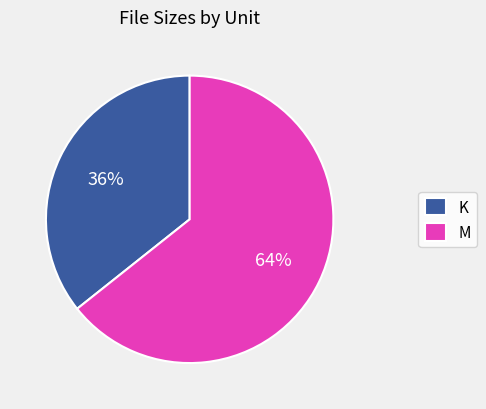

How many slices are in this pie chart?

2